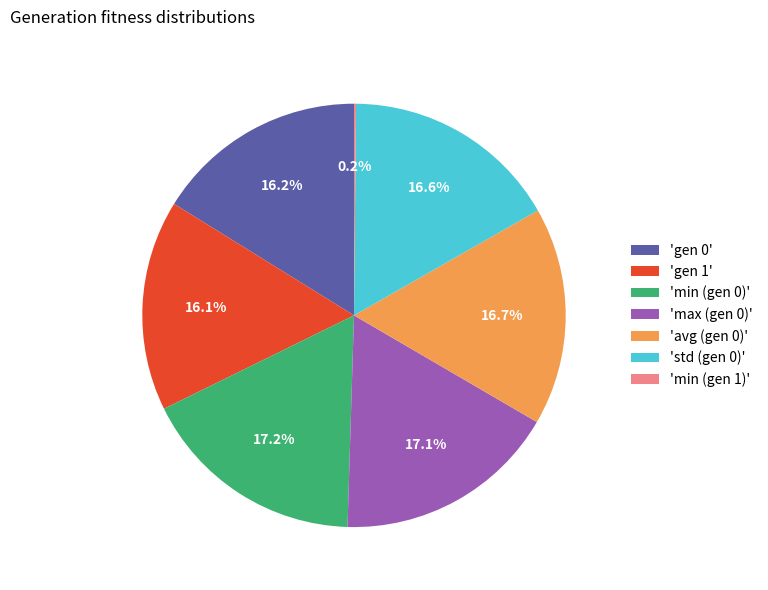

To the nearest percent, what is the average slice percentage?

14%